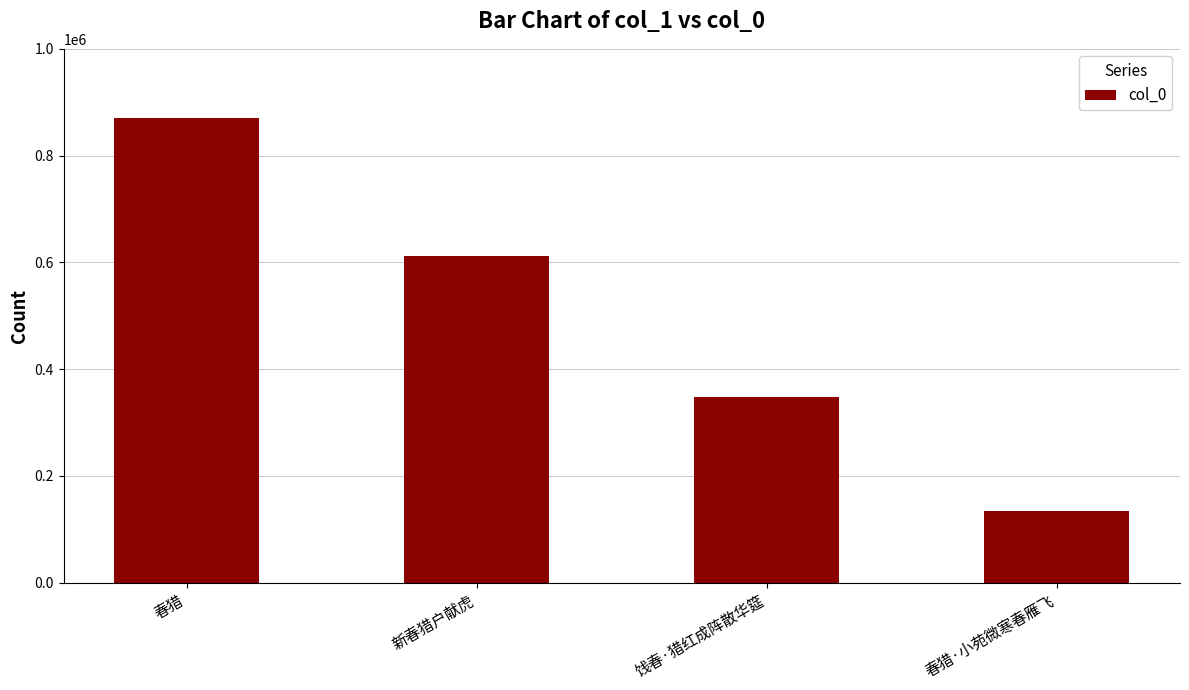

What is the average value?

490818